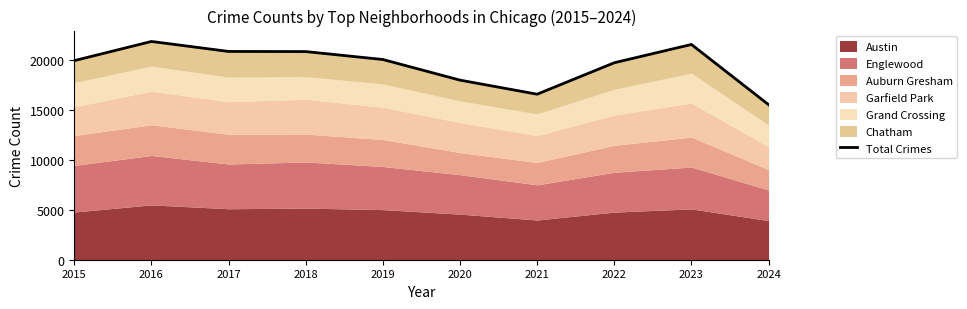

What is the smallest value displayed?

15501